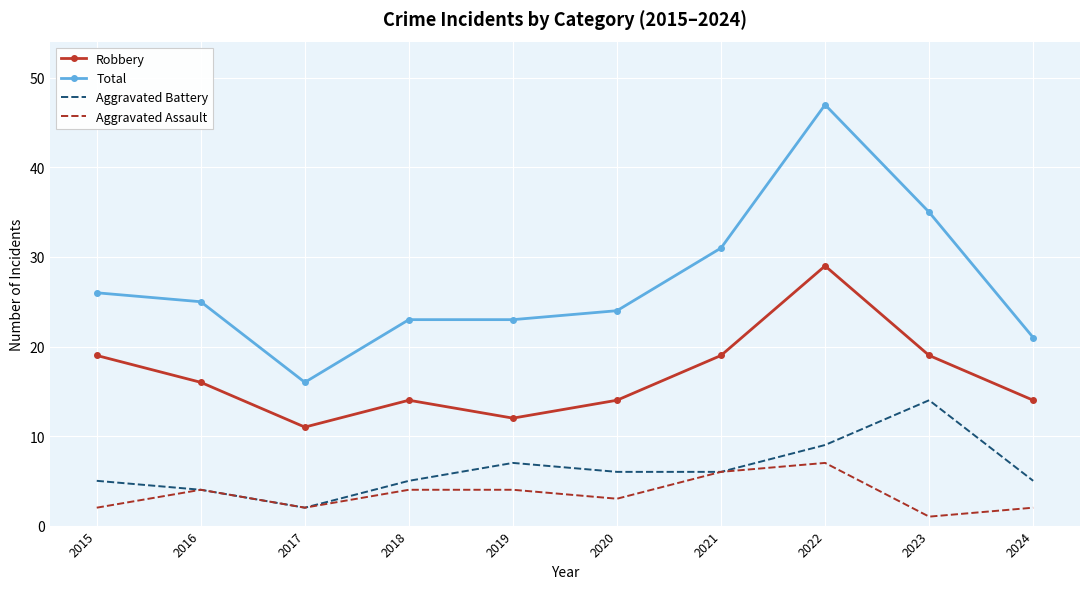

At which label is Total closest to 31?

2021